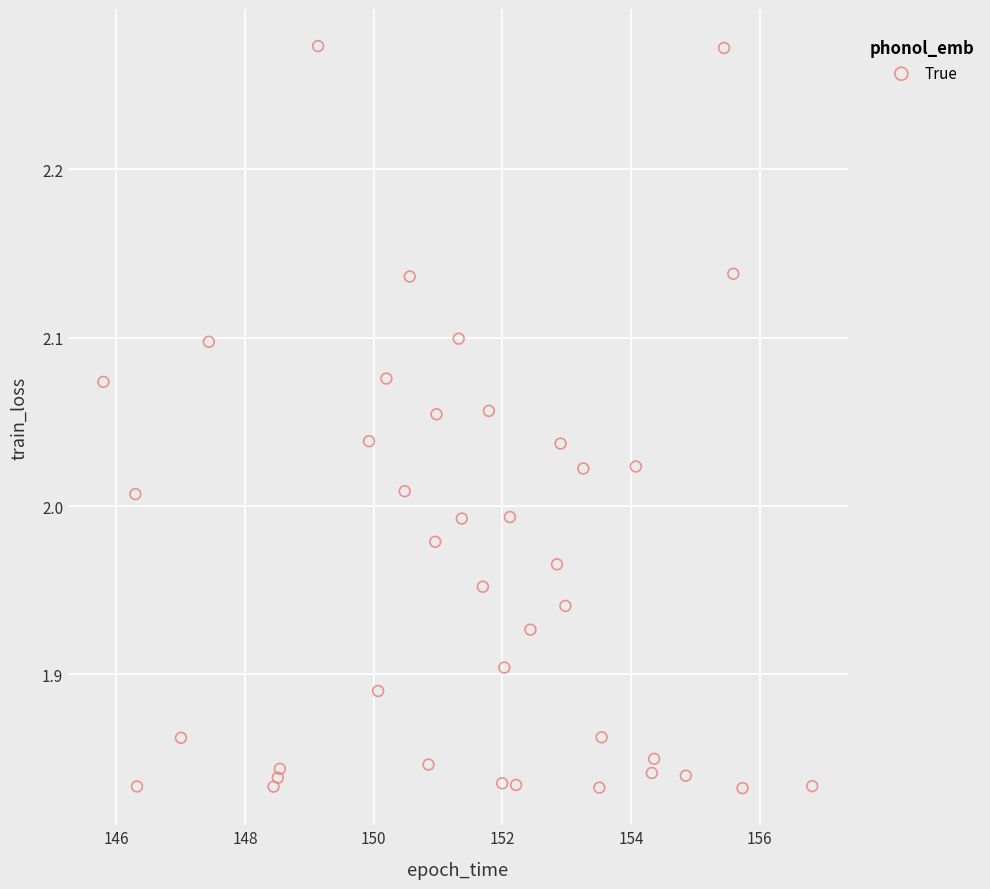

What is the range of Y values (max minus min)?

0.4